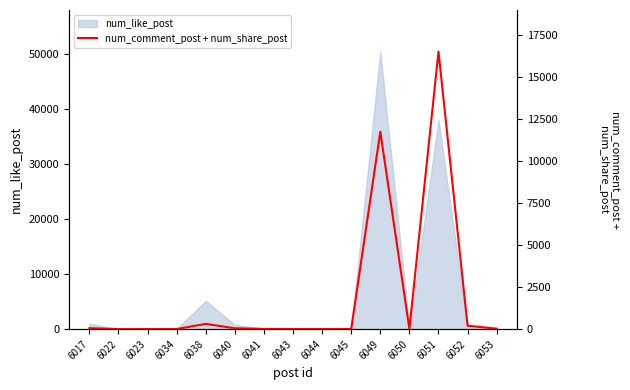

How many points are higher than both their immediate neighbors (excluding endpoints)?

3